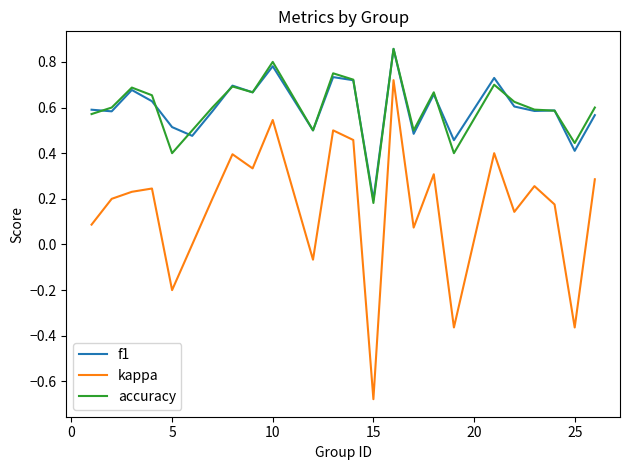

True or false: accuracy and kappa intersect in this chart.

False